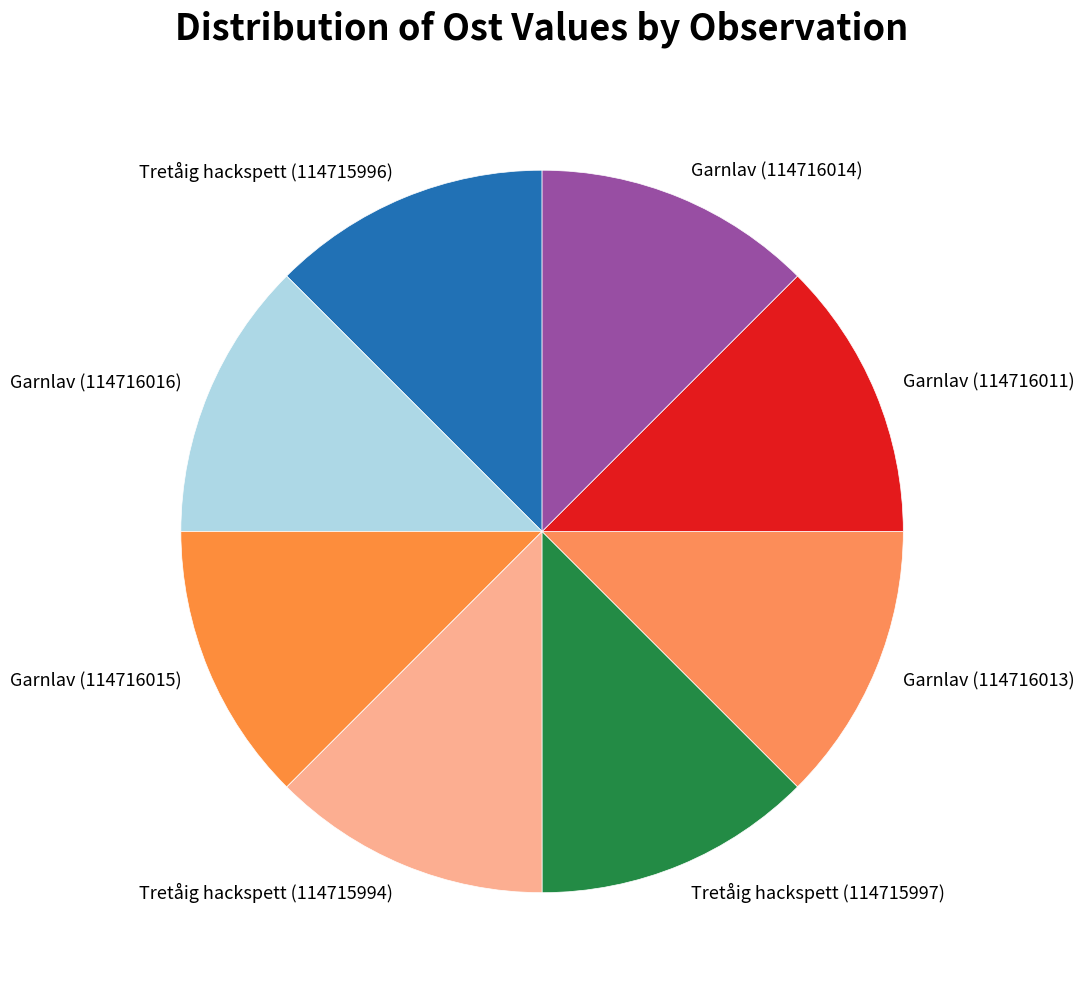

Does any single category account for the majority?

No